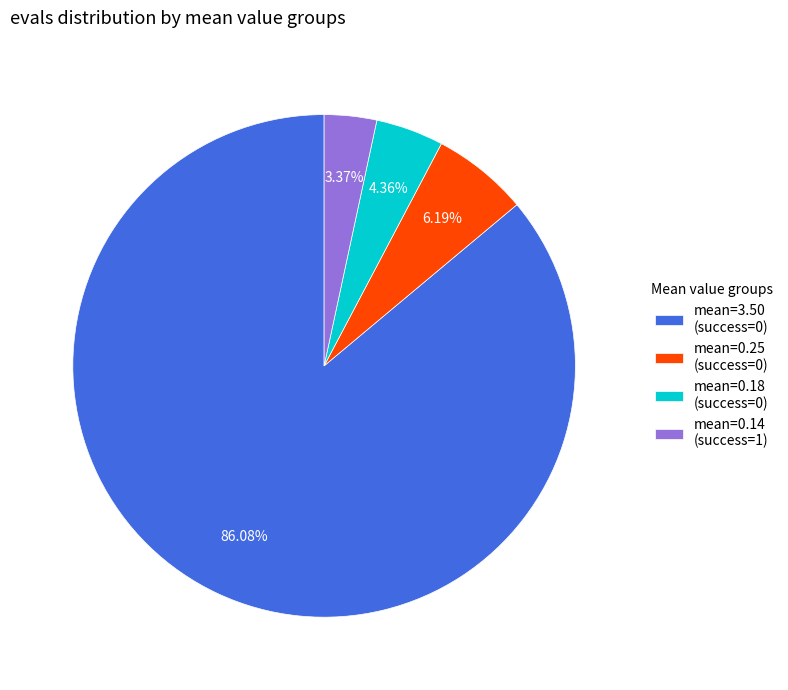

Is the sum of mean=0.25 (success=0) and mean=3.50 (success=0) greater than half?

Yes